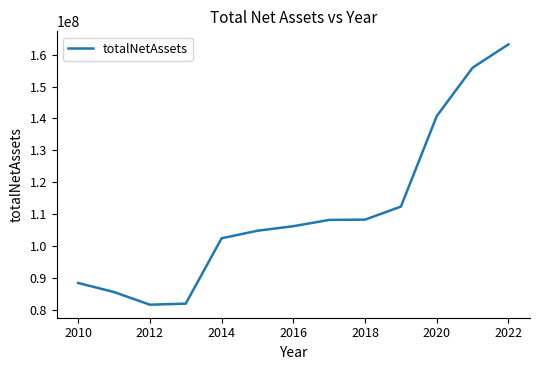

What is the maximum value shown in the chart?

163212123